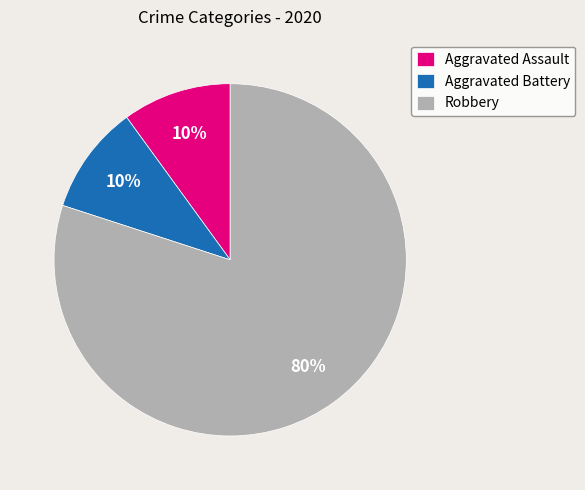

What percentage is the Aggravated Battery slice, to the nearest percent?

10%